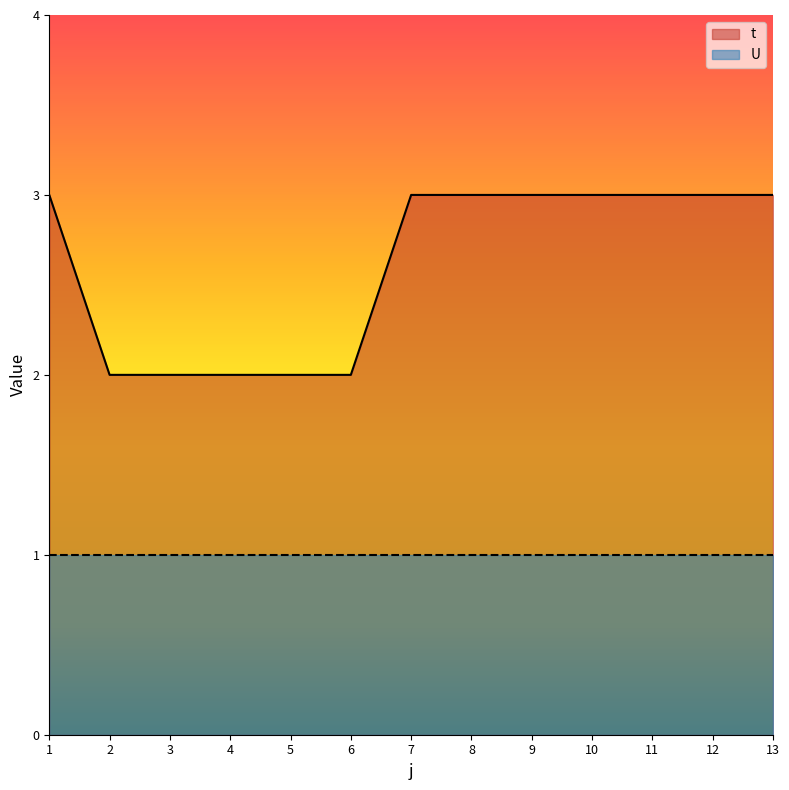

Rank the categories by value from lowest to highest.

2, 3, 4, 5, 6, 1, 7, 8, 9, 10, 11, 12, 13